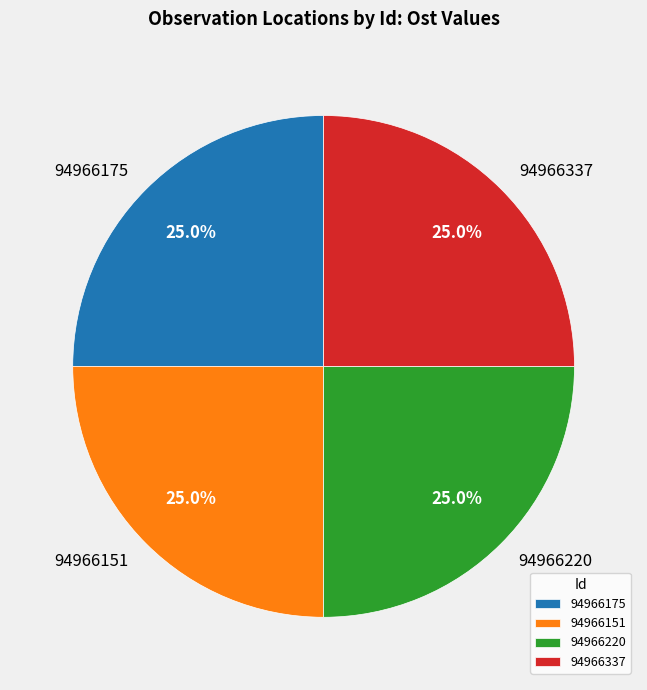

Combined, what portion of the pie is 94966175 and 94966151?

50.0%